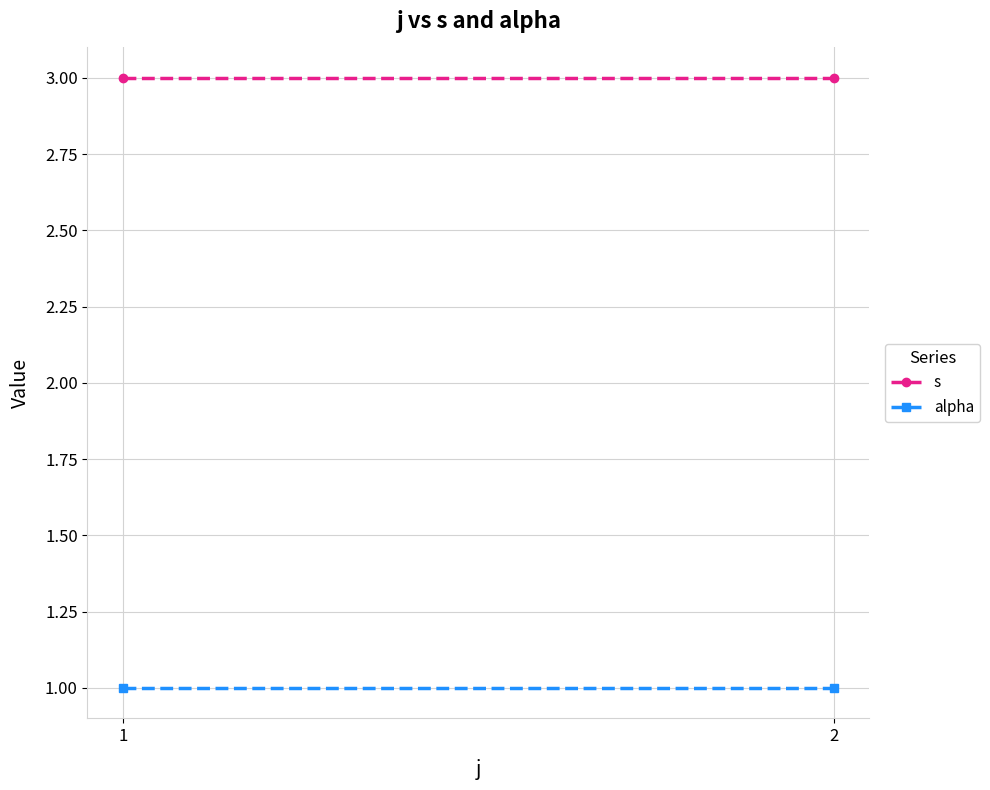

How many series are shown in this chart?

2